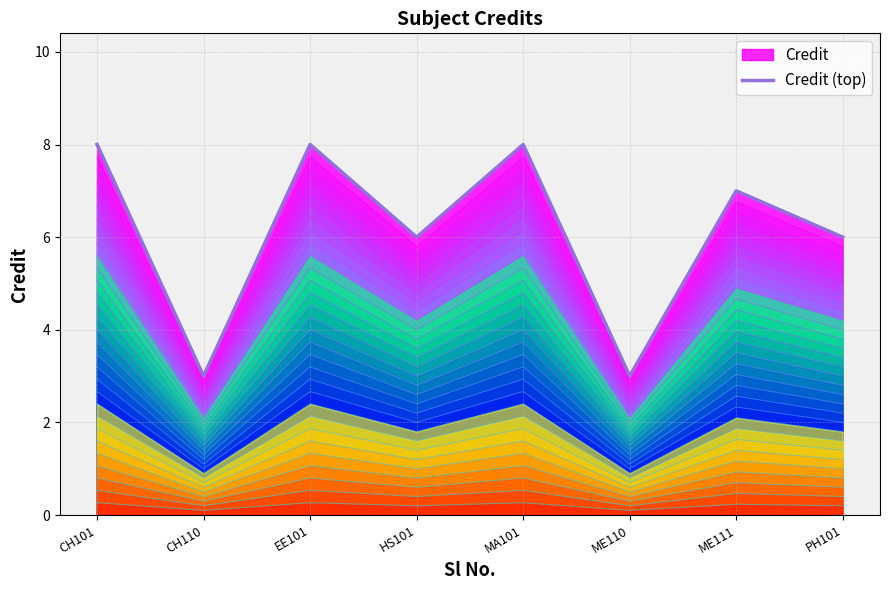

How many interior local peaks (higher than both neighbors) does the data have?

3